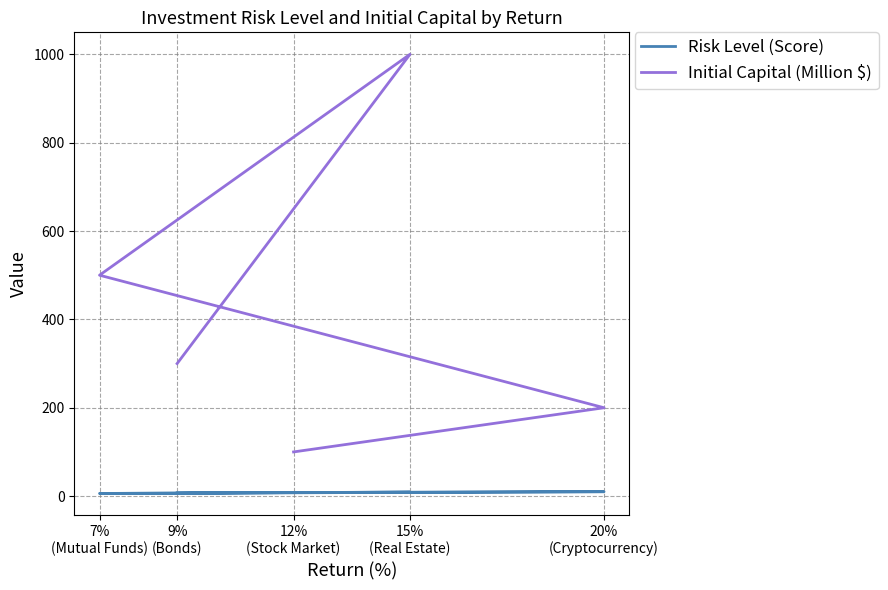

Which series has the largest total across all categories?

Initial Capital (Million $)